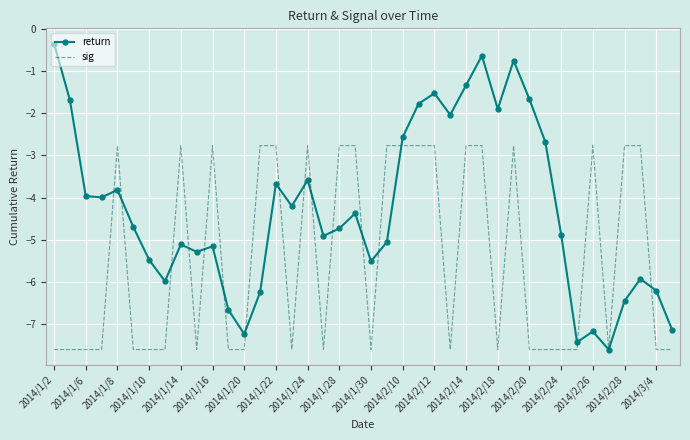

Which series has the largest total across all categories?

return